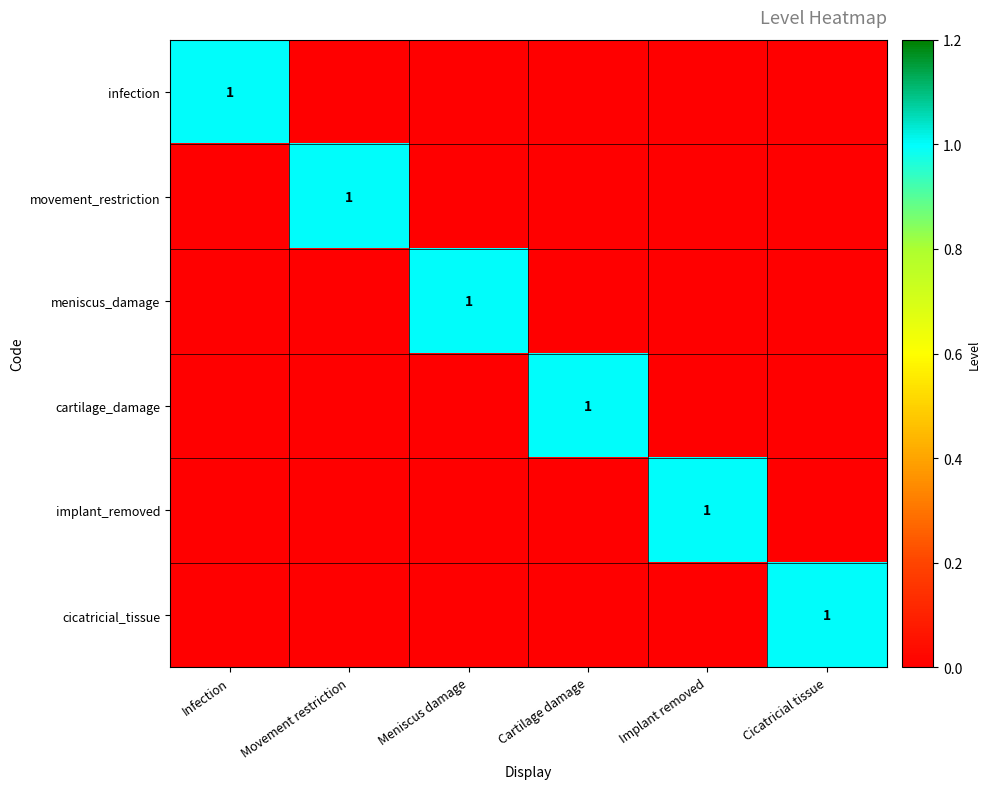

Which series has the largest range (max minus min)?

infection